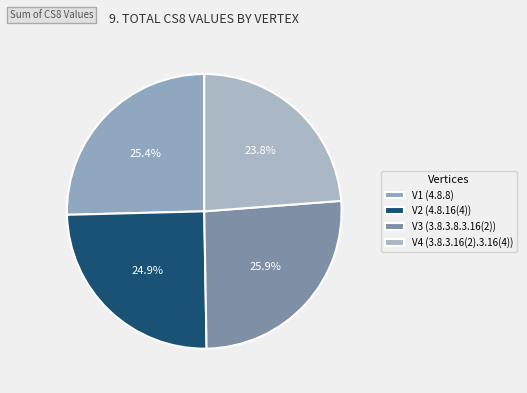

Combined, what portion of the pie is V4 (3.8.3.16(2).3.16(4)) and V1 (4.8.8)?

49.2%